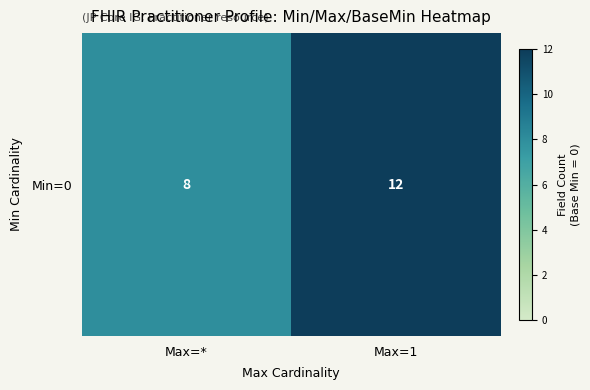

Where is the data nearest to the value 10?

Max=*